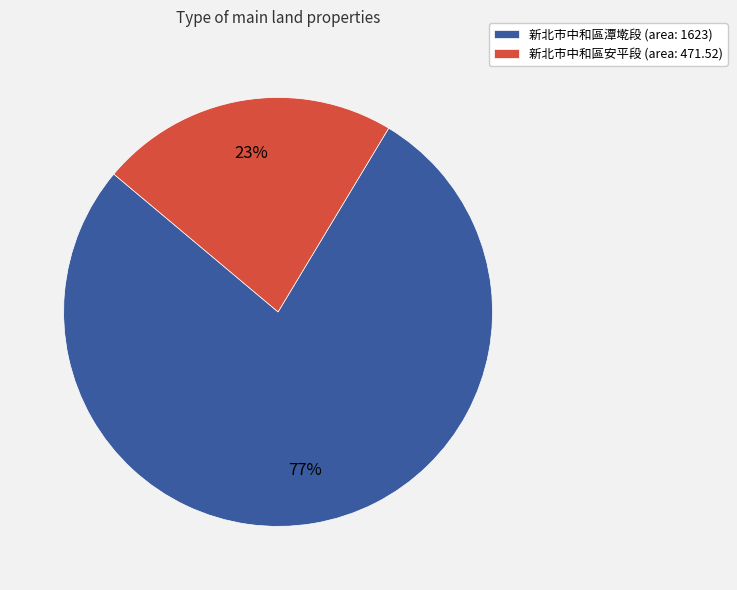

Between 新北市中和區潭墘段 (area: 1623) and 新北市中和區安平段 (area: 471.52), which is larger?

新北市中和區潭墘段 (area: 1623)